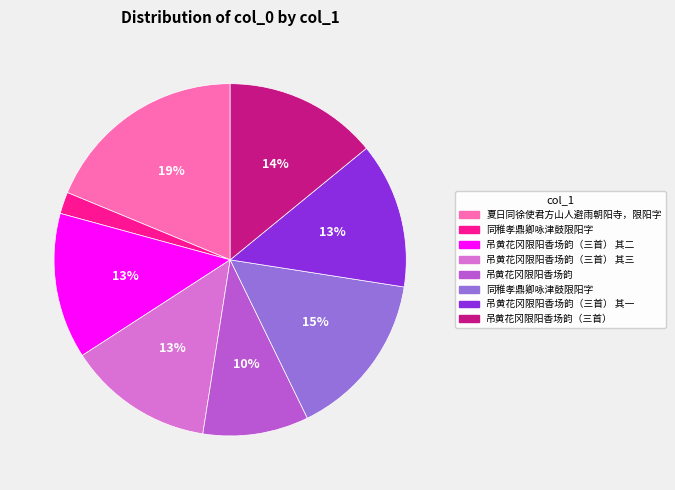

To the nearest percent, what is the difference between the largest and smallest slice percentages?

17%